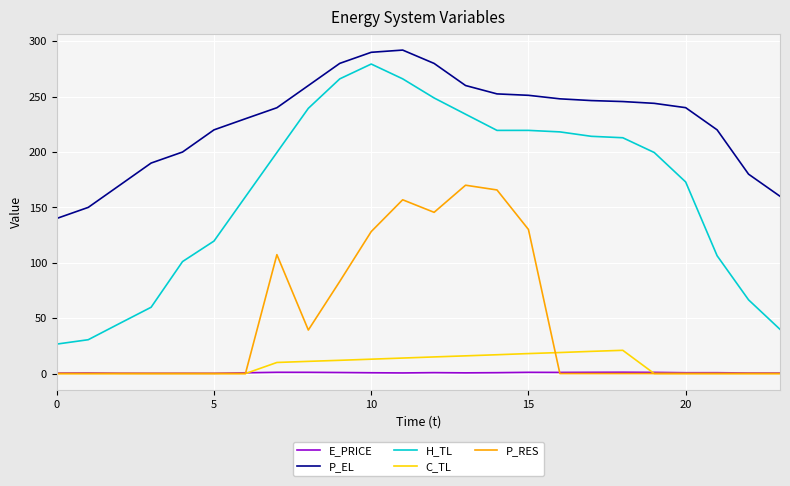

Which series has the widest spread of values?

H_TL